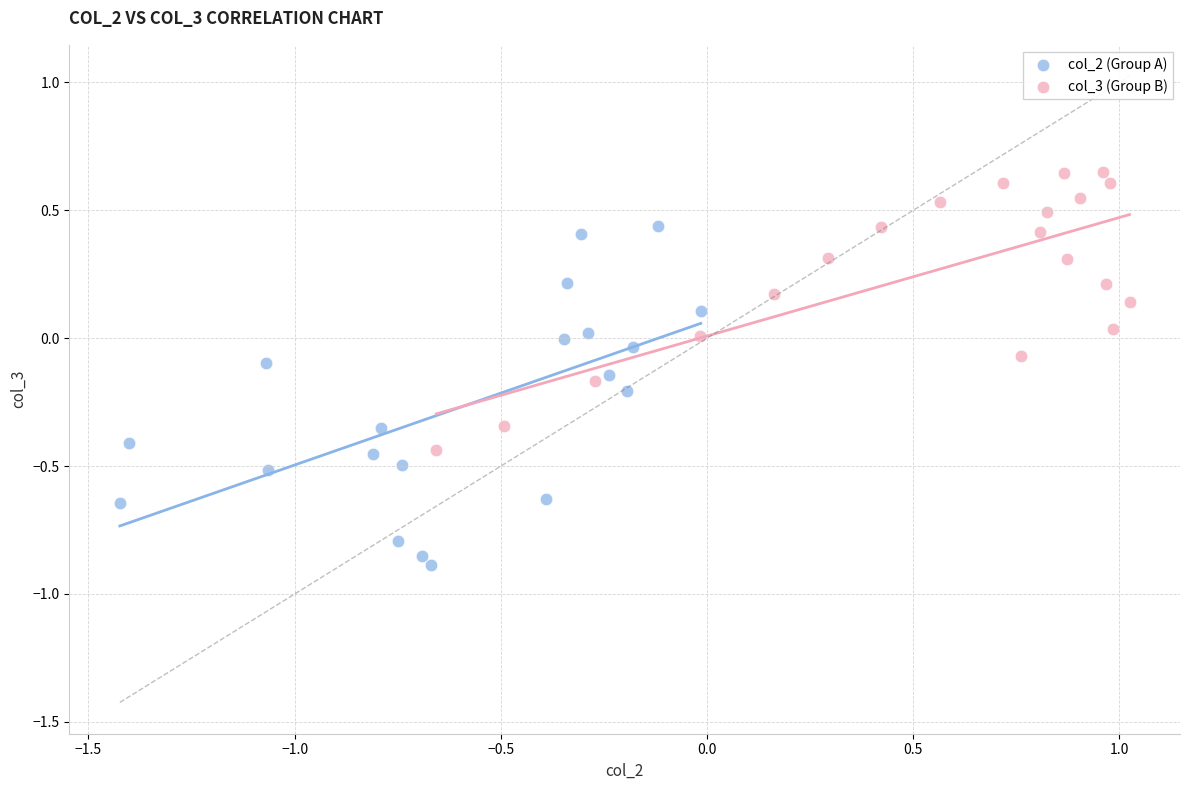

Which series contains the lowest Y value?

col_2 (Group A)